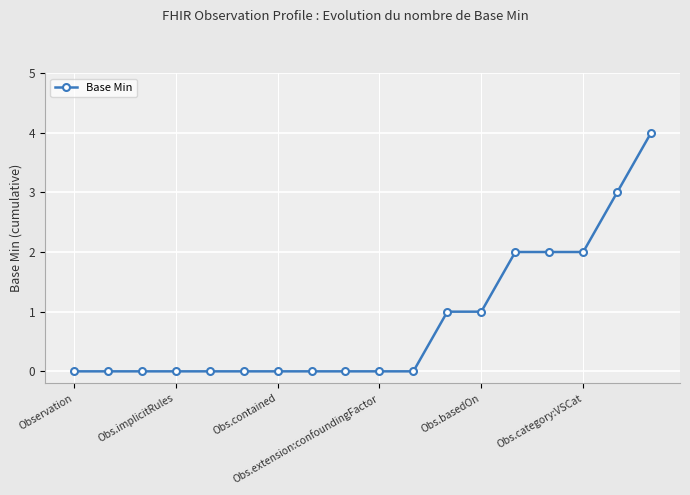

What is the greatest value displayed?

4